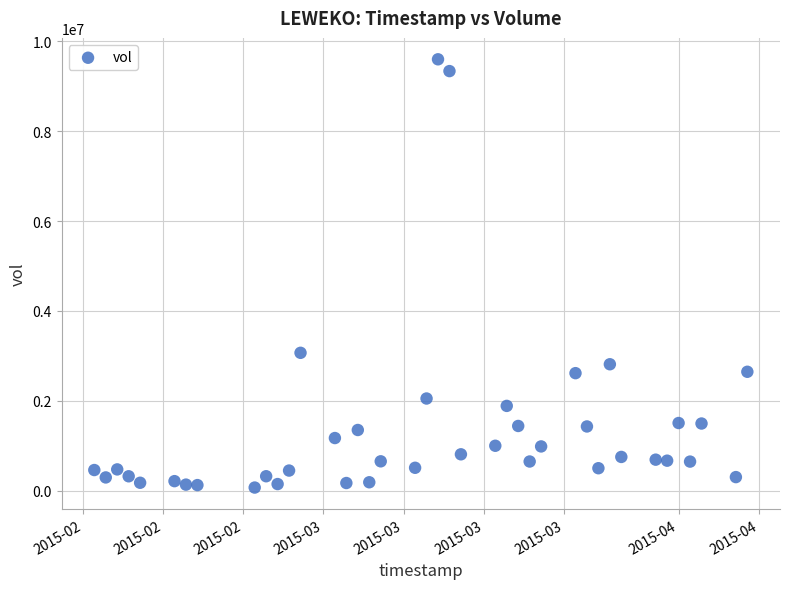

What Y value in the scatter plot is closest to 4835250?

3067500